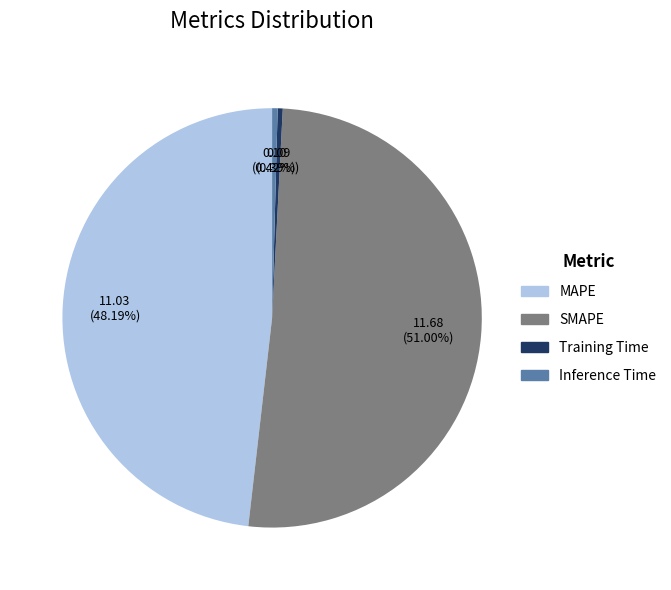

How many segments does this pie chart have?

4